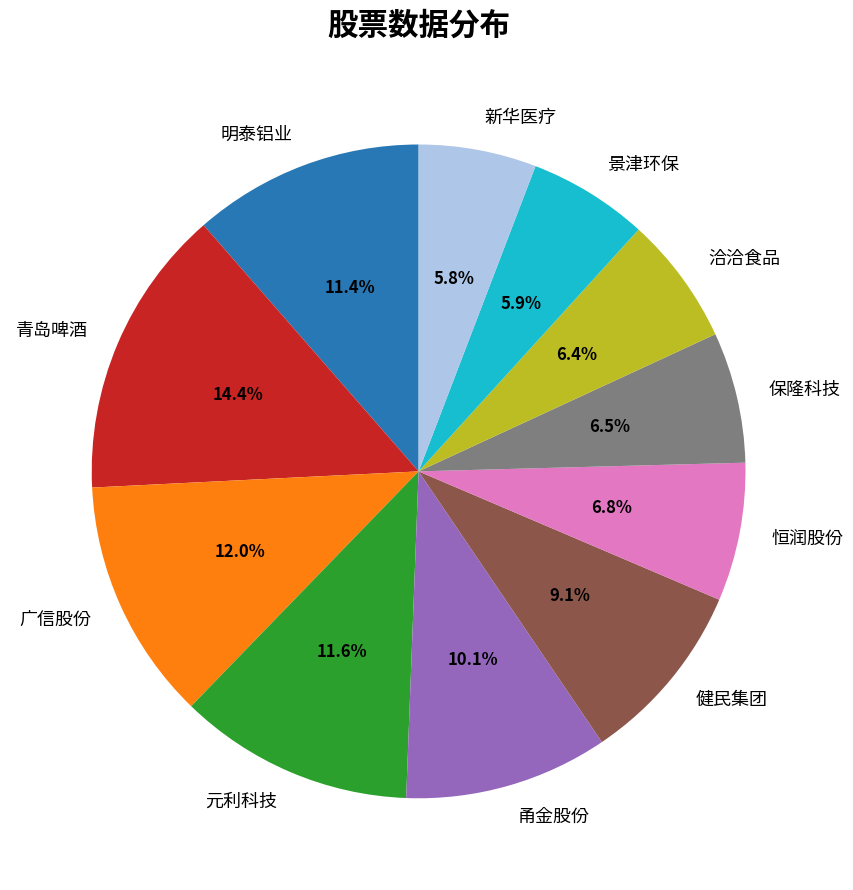

What portion of the pie excludes 保隆科技?

93.5%